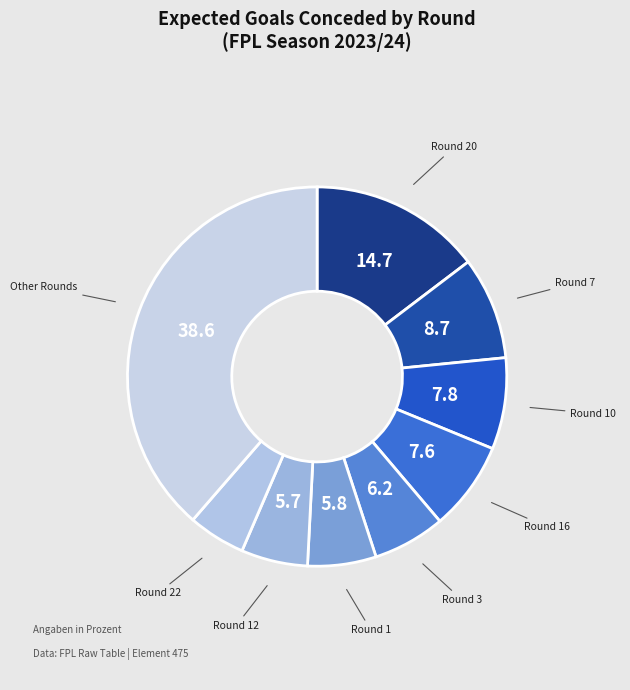

True or false: Other Rounds accounts for 39% of the total.

True